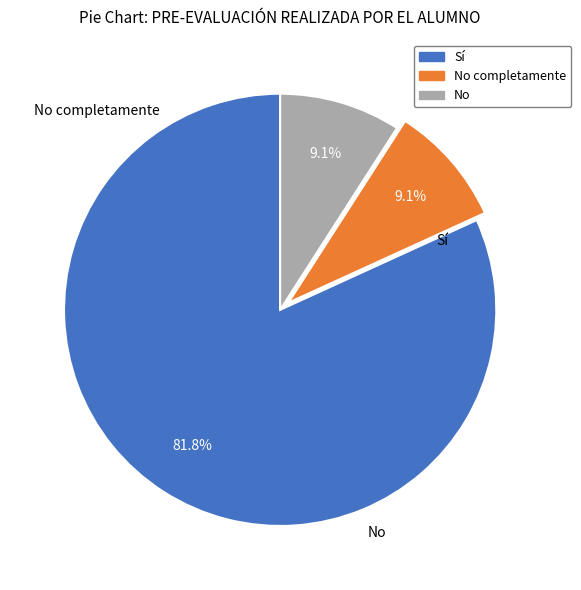

Does any single category account for the majority?

Yes